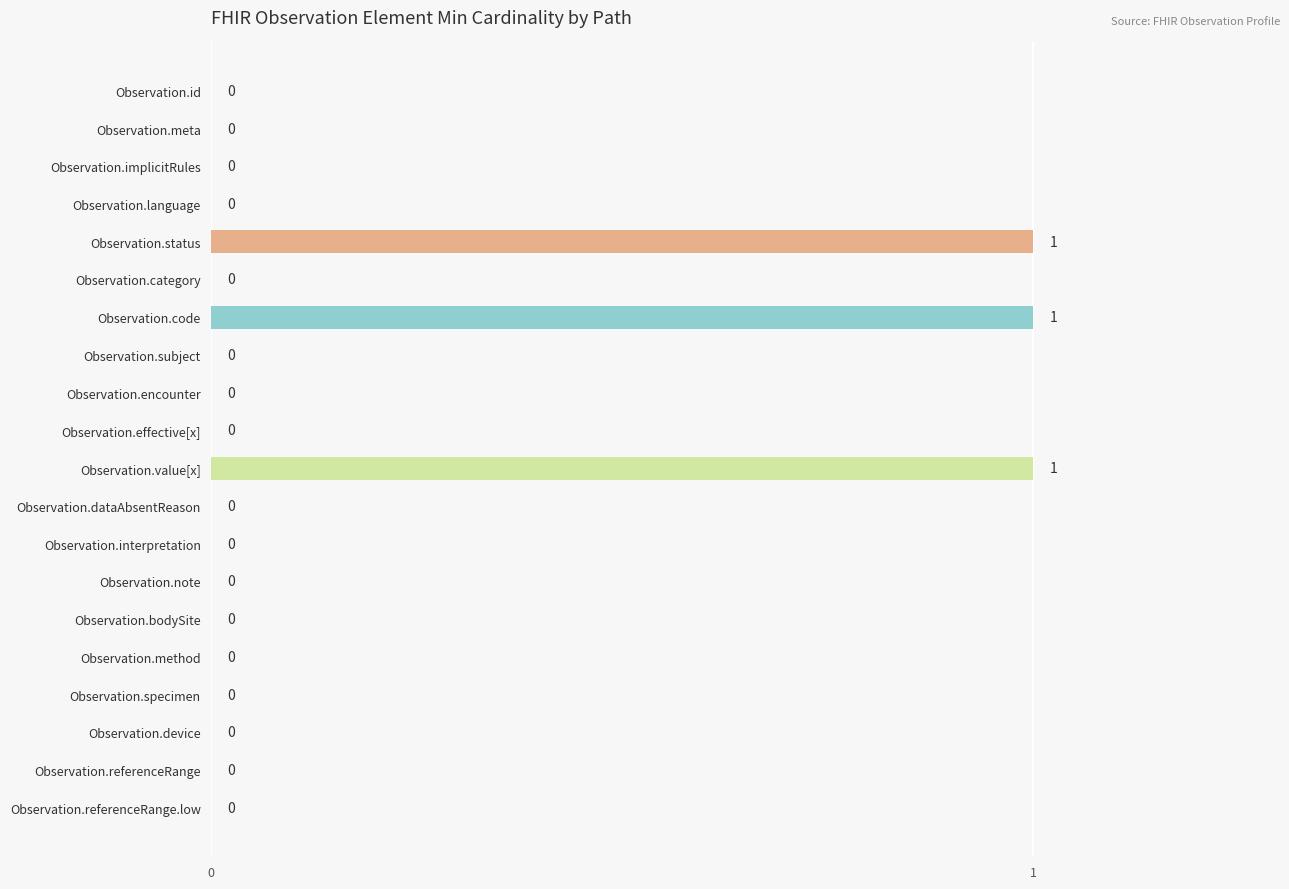

How many values are between 0 and 1?

20